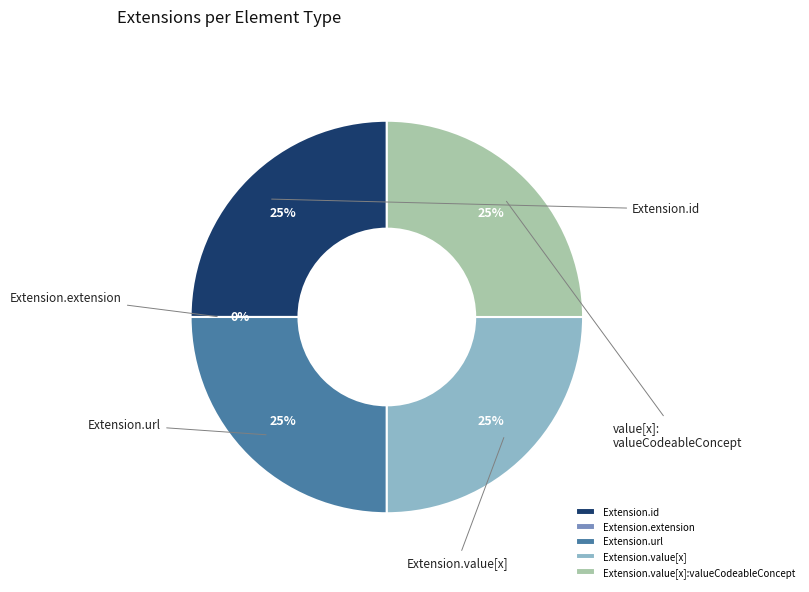

How many segments does this pie chart have?

5